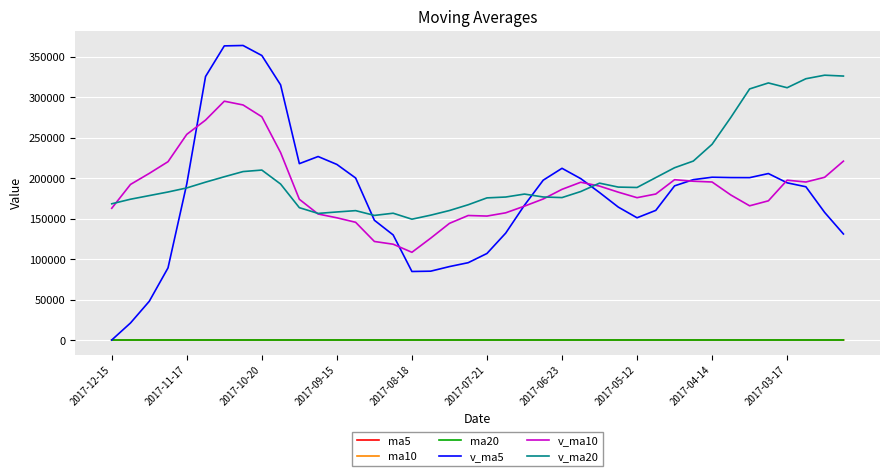

What is the average value of the ma5 series?

12.0